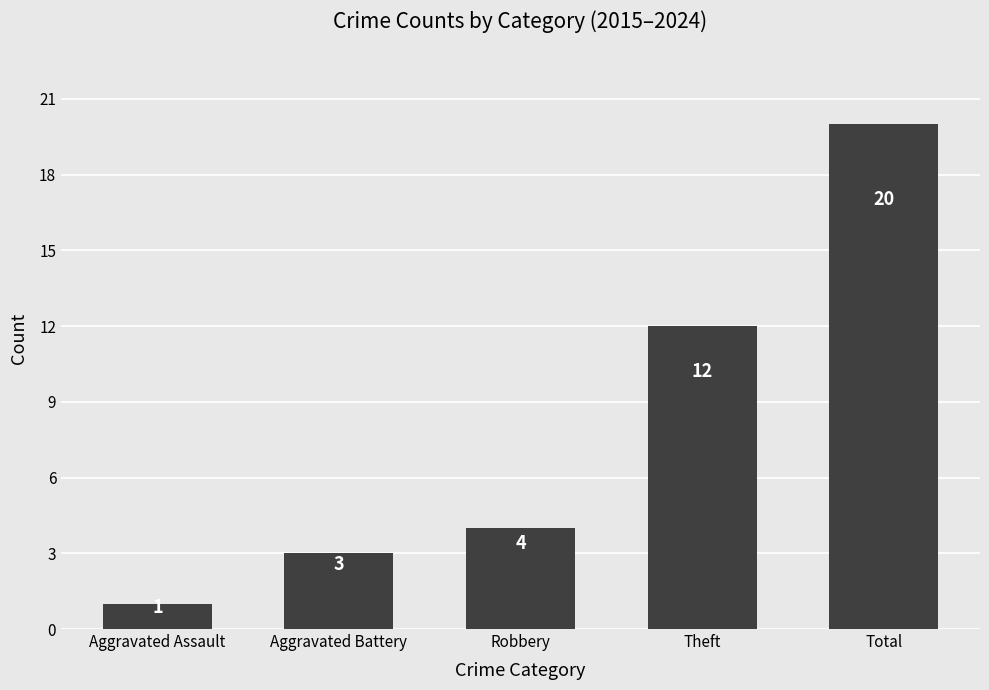

What is the sum of all values?

40